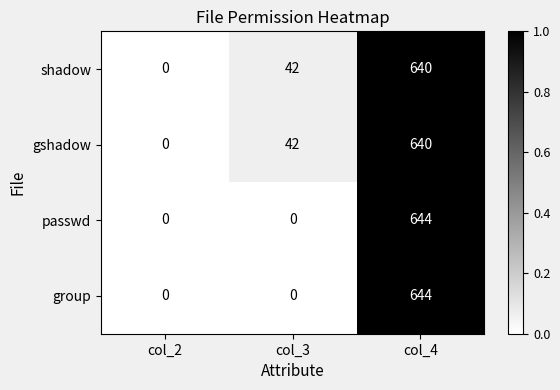

What is the sum of the shadow values at col_4 and col_2?

640